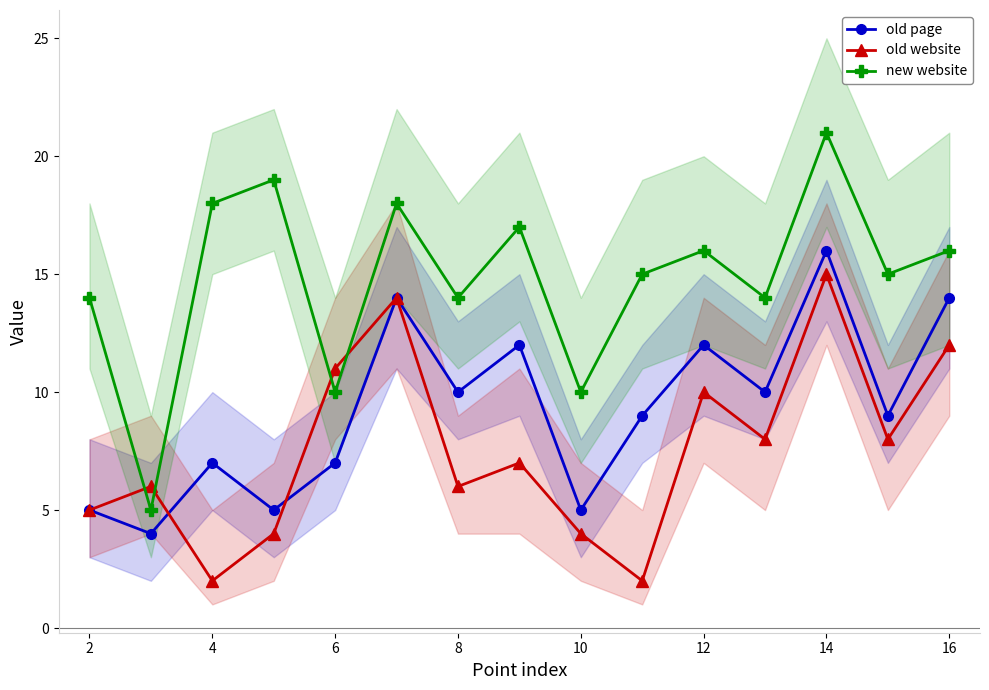

What are all the series names shown in the legend?

old page, old website, new website